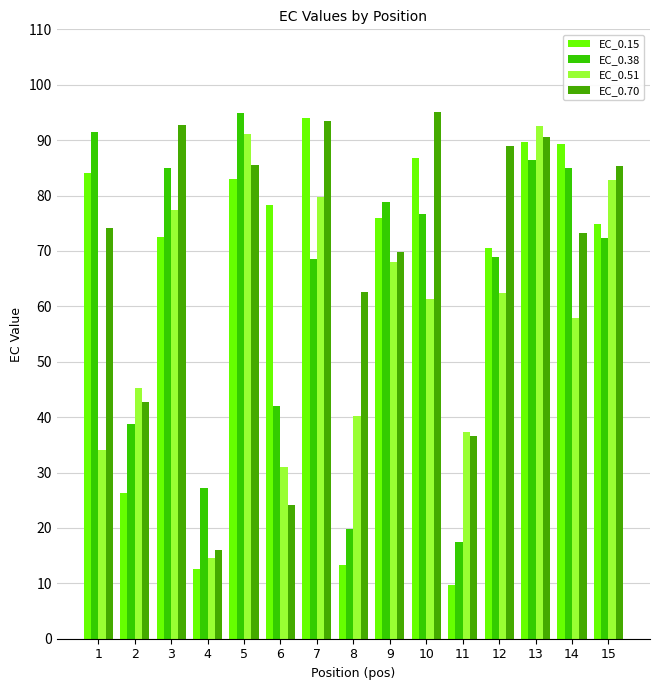

The EC_0.51 series shows 37.4 at 11. True or false?

True